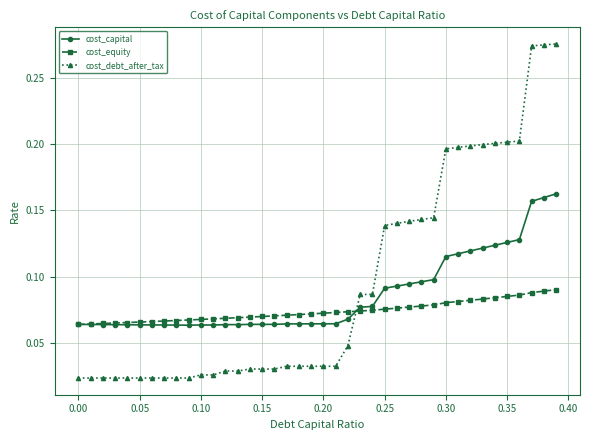

Which series has the largest range (max minus min)?

cost_debt_after_tax